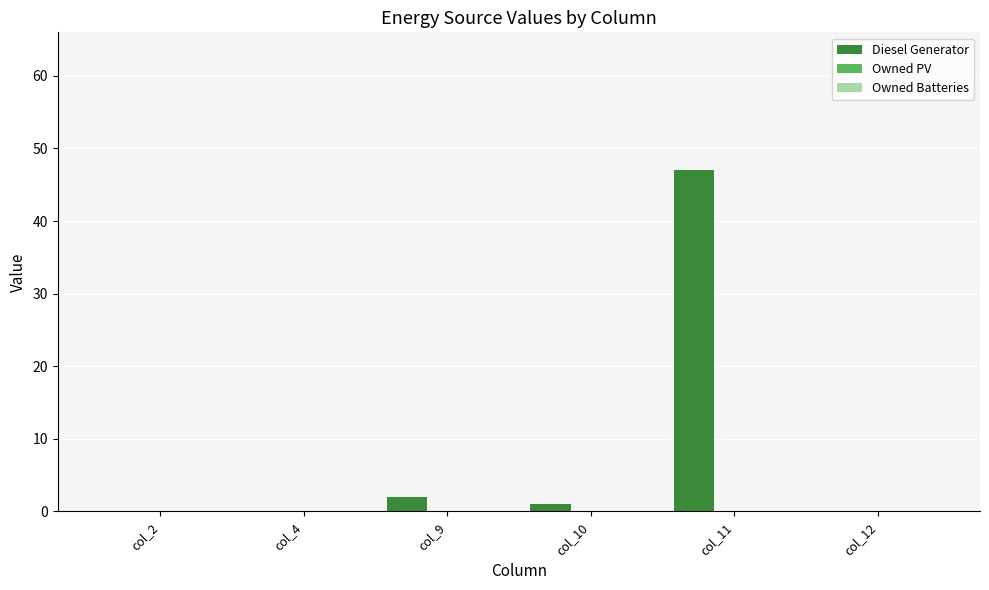

What is the sum of all values?

50